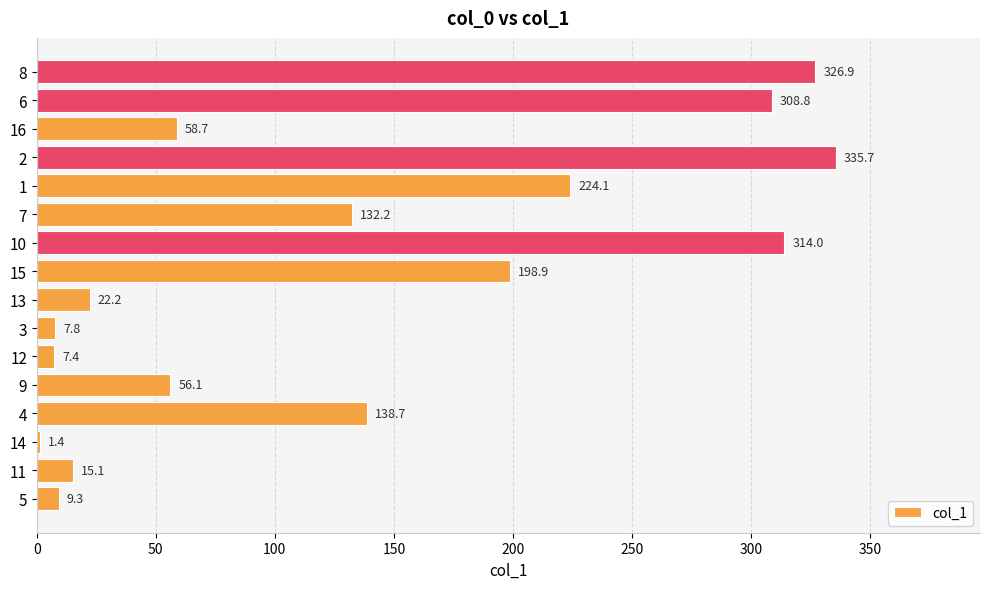

What is the approximate value at 10?

314.0